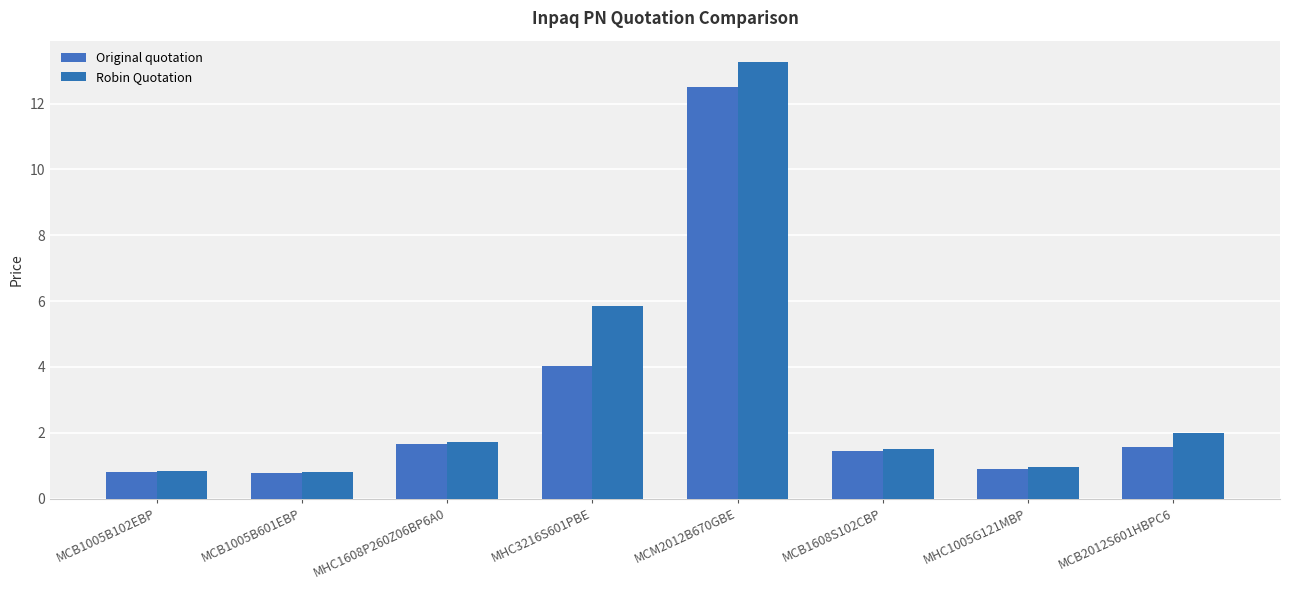

Which series has the widest spread of values?

Robin Quotation